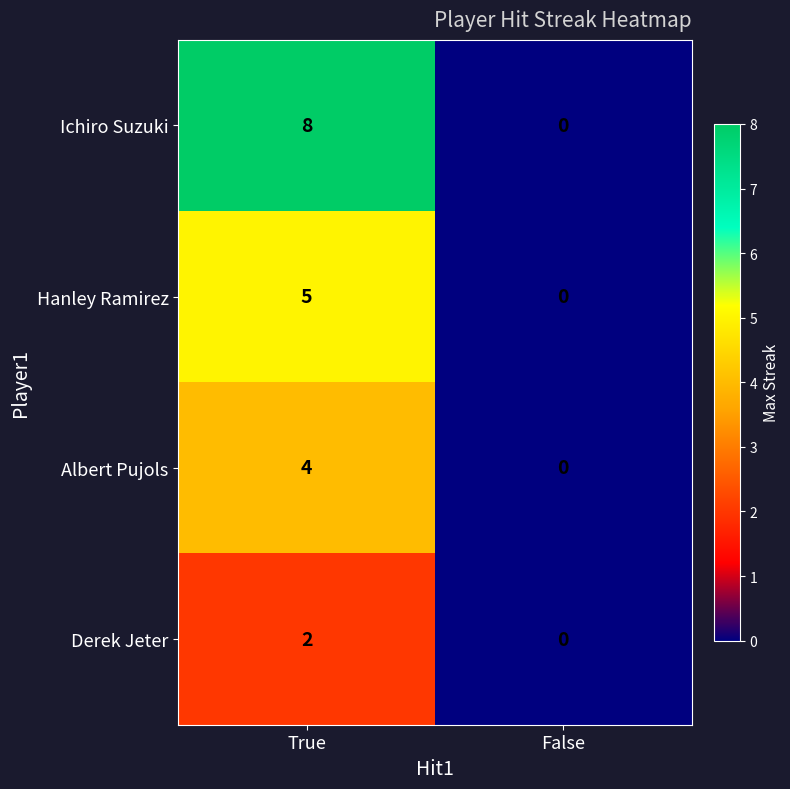

Reading left to right, extract all data points from this chart.

Ichiro Suzuki: True=8	False=0
Hanley Ramirez: True=5	False=0
Albert Pujols: True=4	False=0
Derek Jeter: True=2	False=0